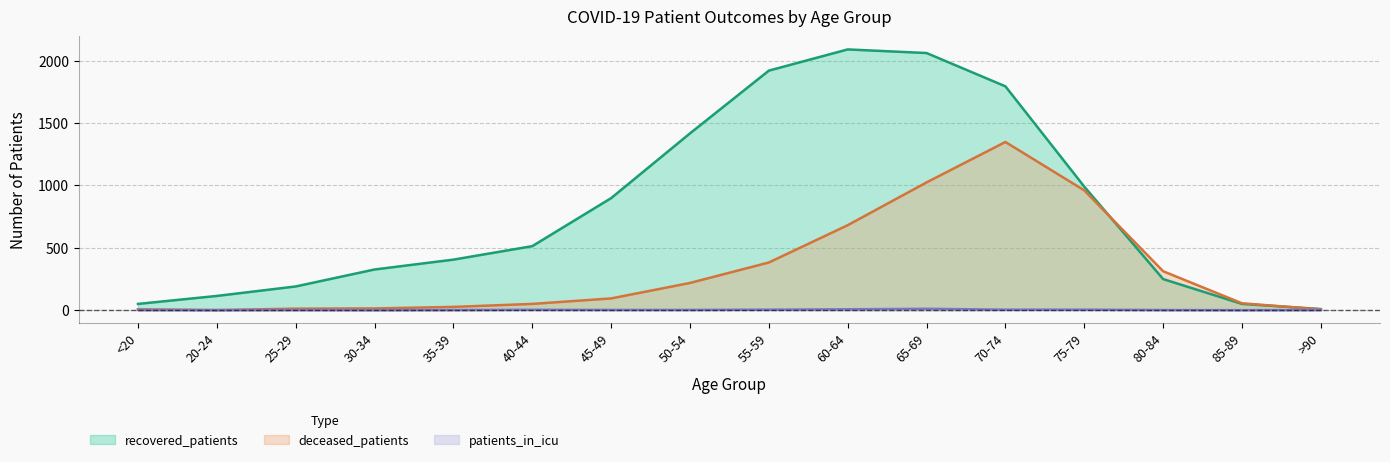

Rank the series at 50-54 from highest to lowest value.

recovered_patients, deceased_patients, patients_in_icu